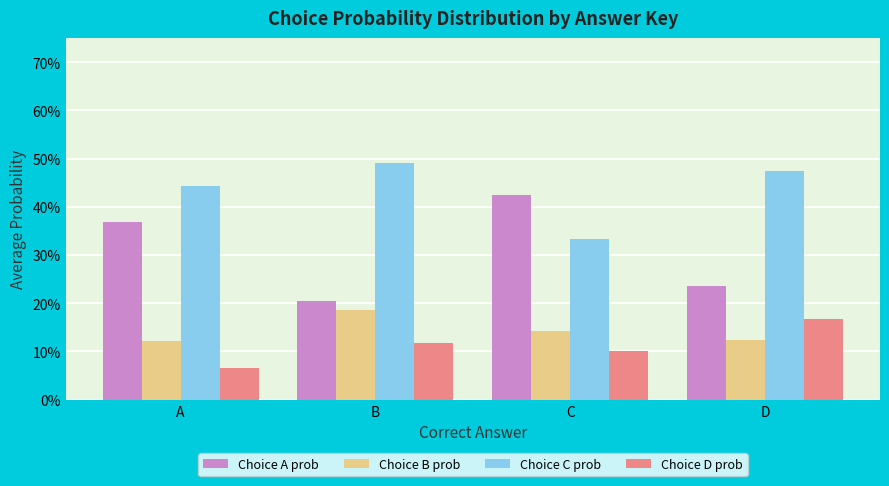

List the labels in order of Choice D prob value, largest first.

D, B, C, A